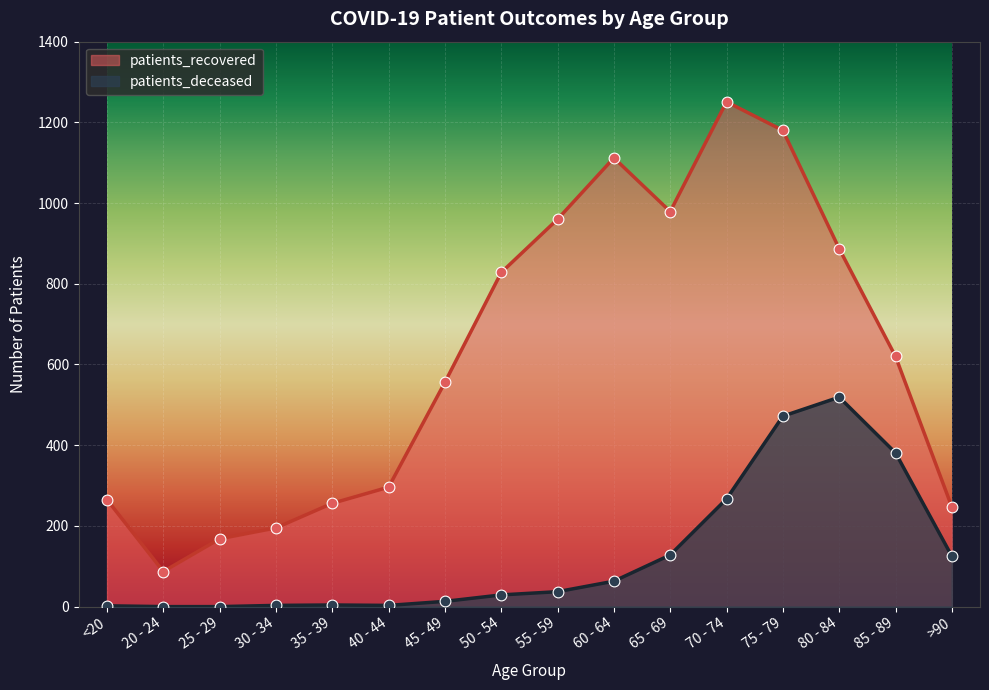

Which series reaches the minimum Y coordinate?

patients_deceased